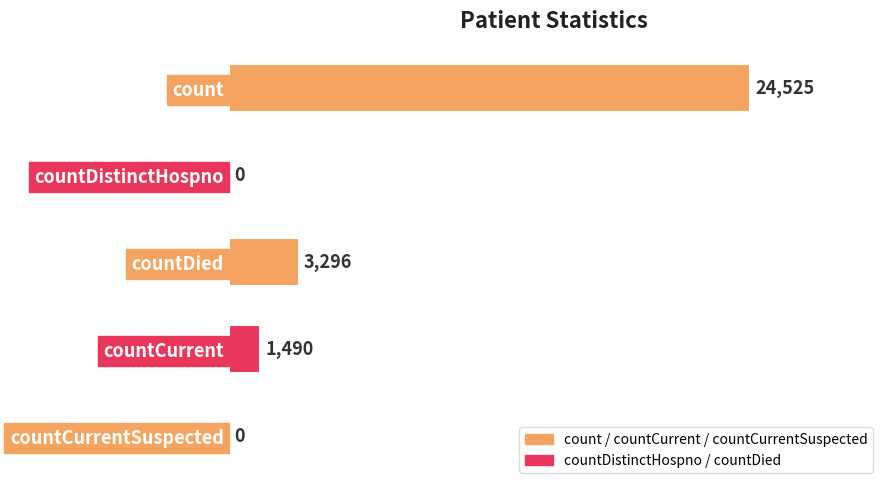

What is the sum of all values?

29311